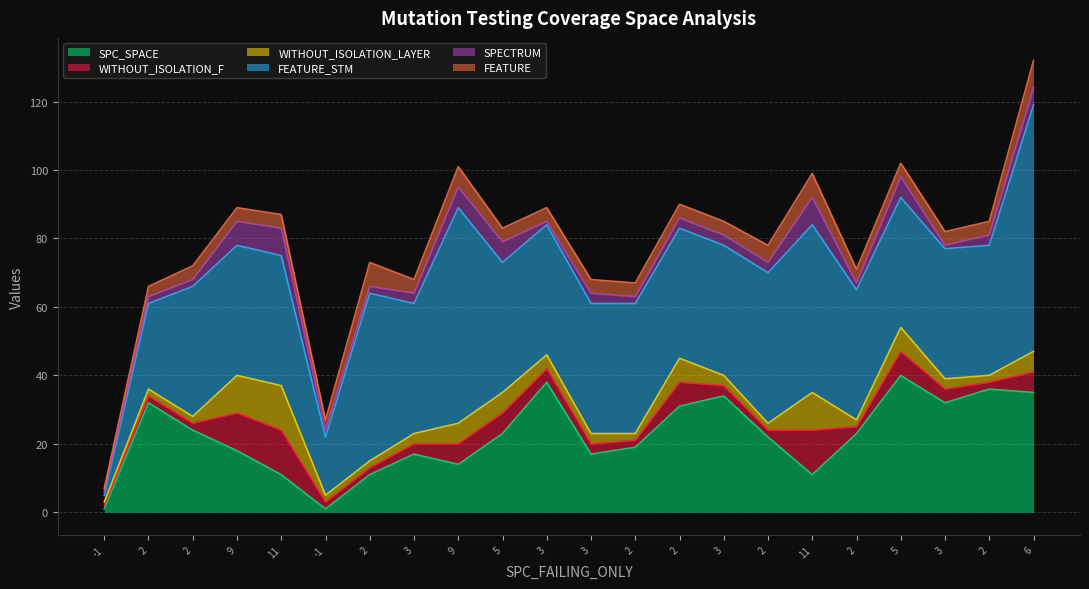

What is the sum of the WITHOUT_ISOLATION_F values at 2 and 2?

4